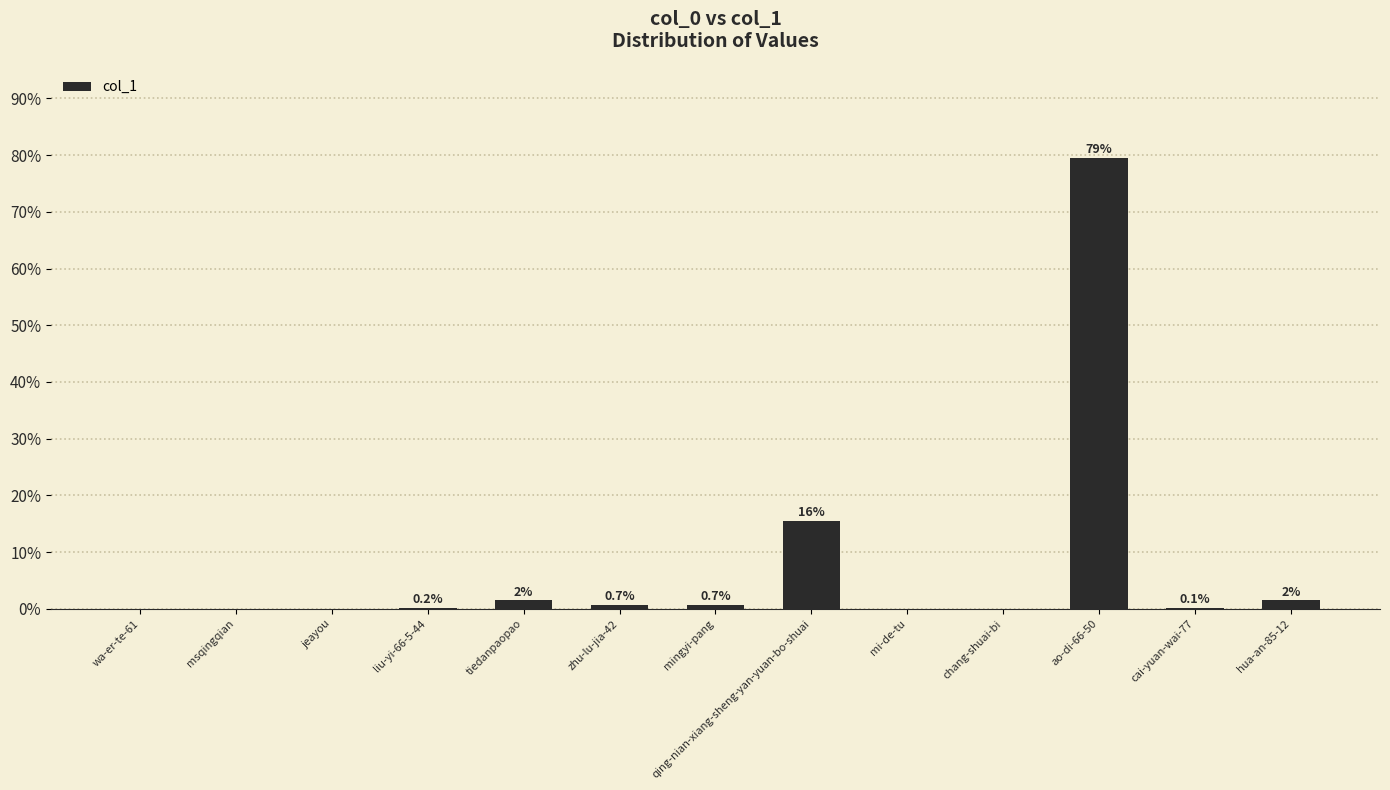

The chart shows a value of 0.7 at zhu-lu-jia-42. True or false?

True